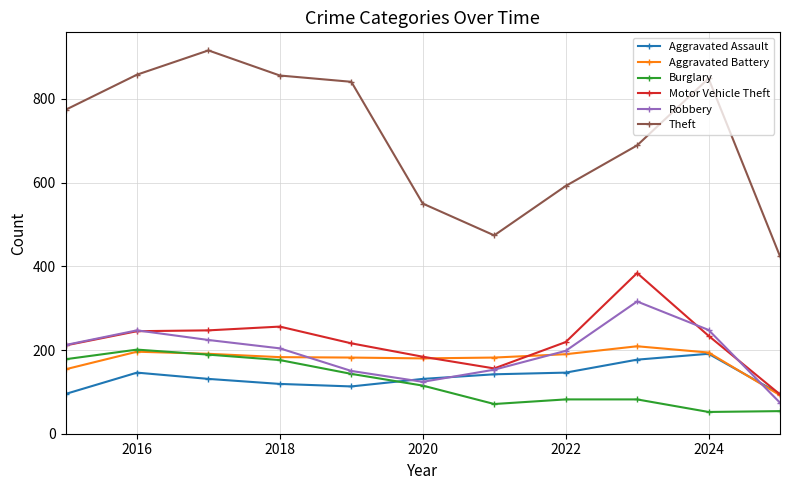

What is the minimum value shown in the chart?

52